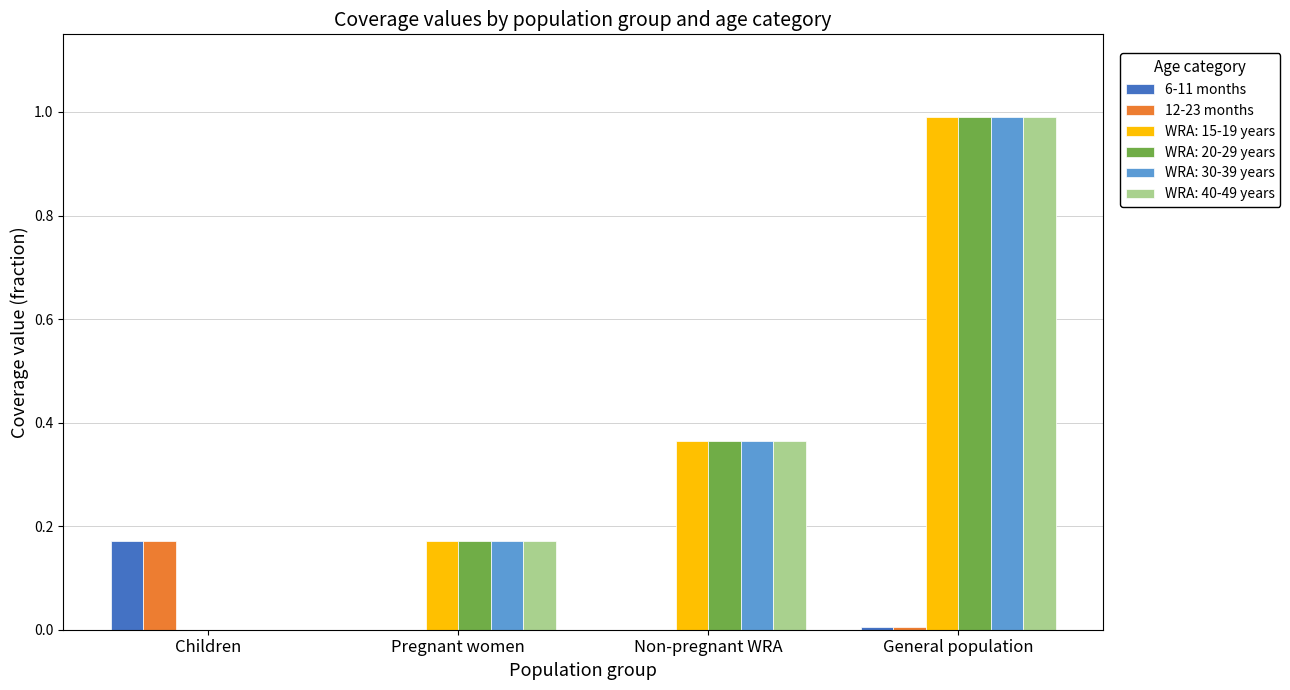

How many data points does each series have?

4